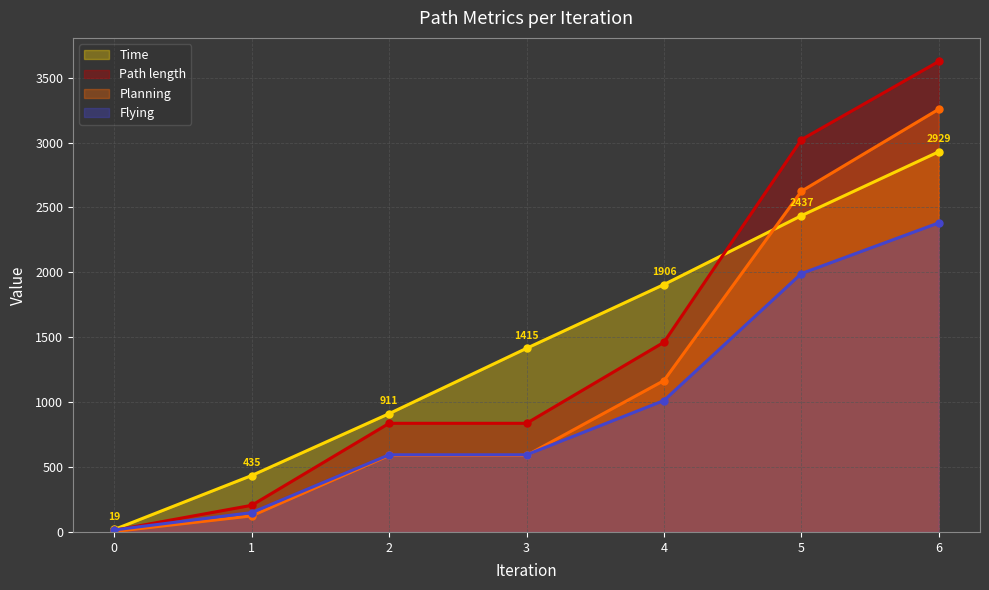

What is the minimum value shown in the chart?

3.5